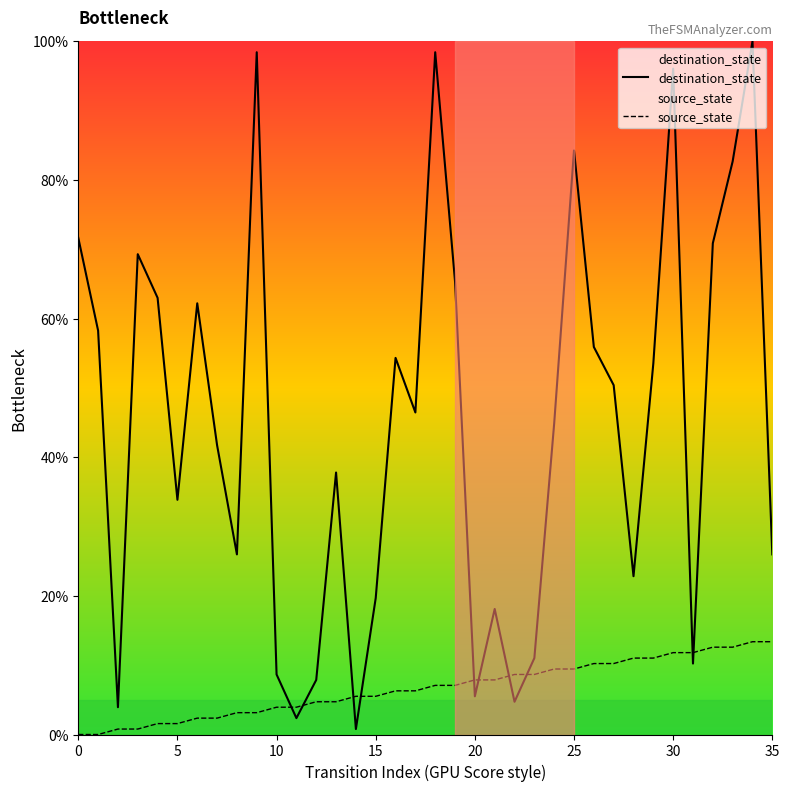

Reading left to right, transcribe all the data shown in this chart.

destination_state: 71.7	58.3	3.9	69.3	63.0	33.9	62.2	41.7	26.0	98.4	8.7	2.4	7.9	37.8	0.8	19.7	54.3	46.5	98.4	65.4	5.5	18.1	4.7	11.0	44.9	84.3	55.9	50.4	22.8	53.5	96.1	10.2	70.9	82.7	100.0	26.0
source_state: 0.0	0.0	0.8	0.8	1.6	1.6	2.4	2.4	3.1	3.1	3.9	3.9	4.7	4.7	5.5	5.5	6.3	6.3	7.1	7.1	7.9	7.9	8.7	8.7	9.4	9.4	10.2	10.2	11.0	11.0	11.8	11.8	12.6	12.6	13.4	13.4